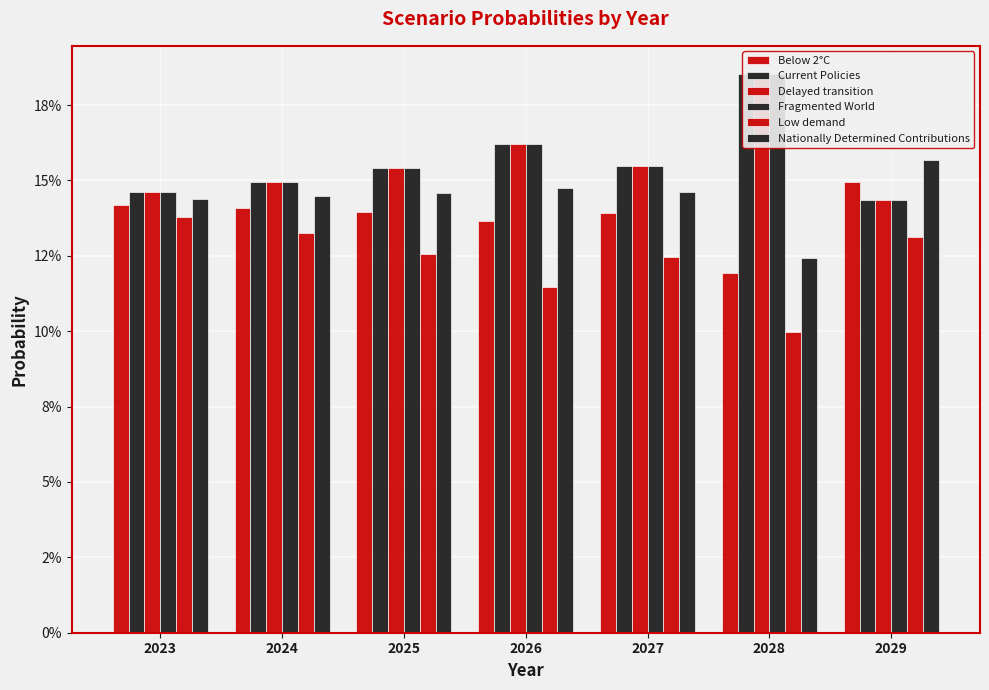

At how many categories does at least one series exceed 0?

7